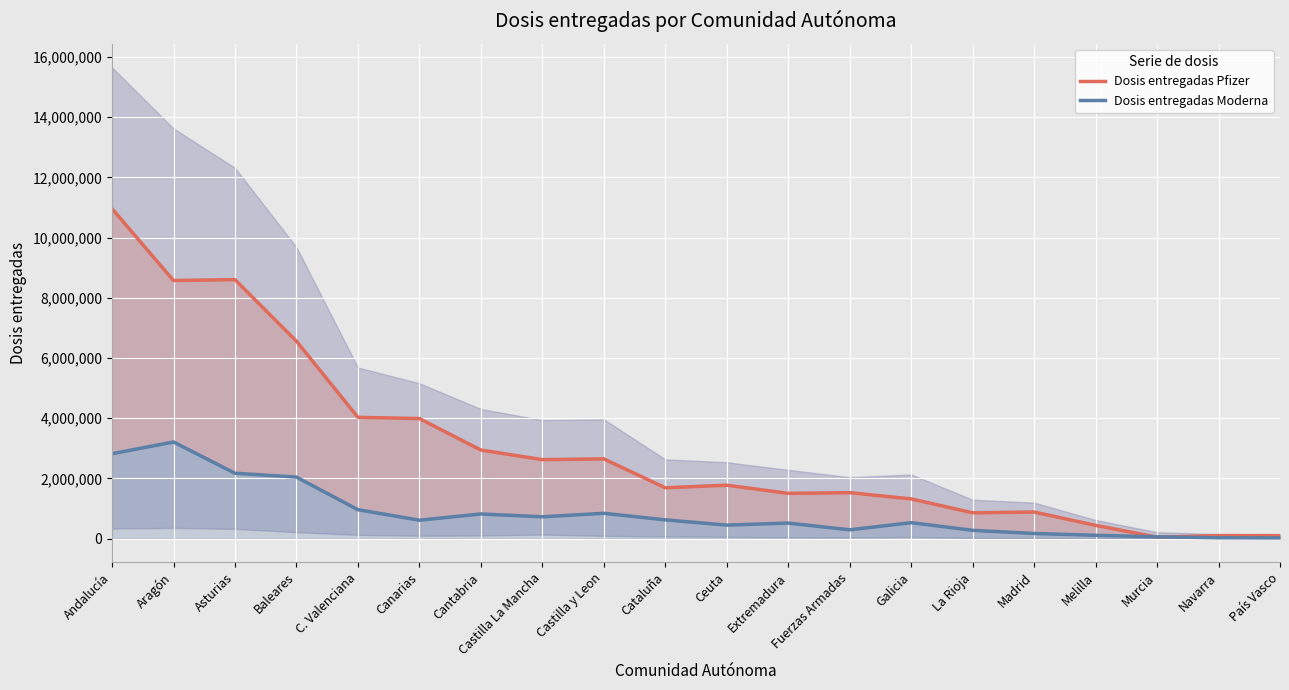

True or false: Dosis entregadas Moderna has a value of 58300 at Murcia.

True